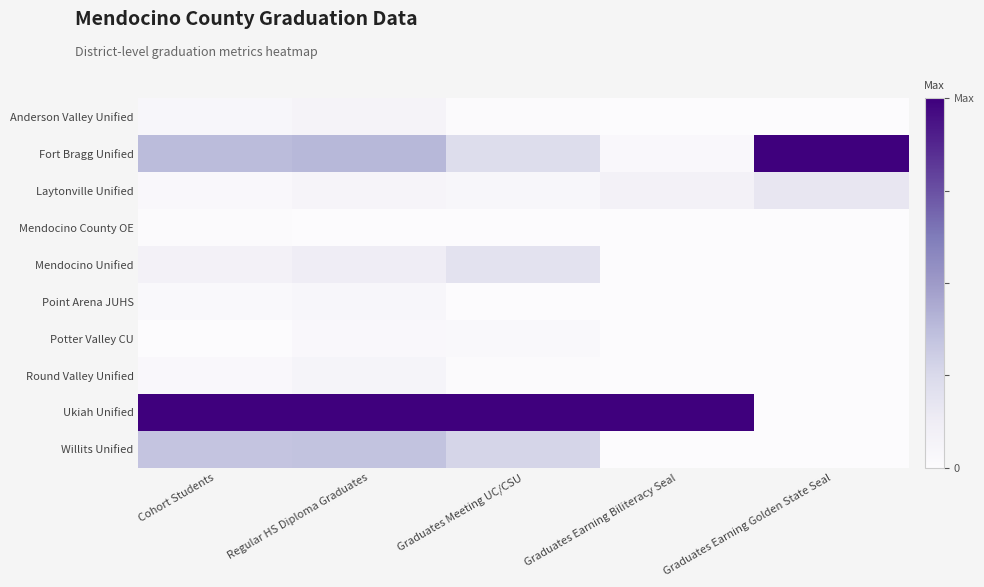

Which label corresponds to the smallest value in the chart?

Graduates Earning Biliteracy Seal